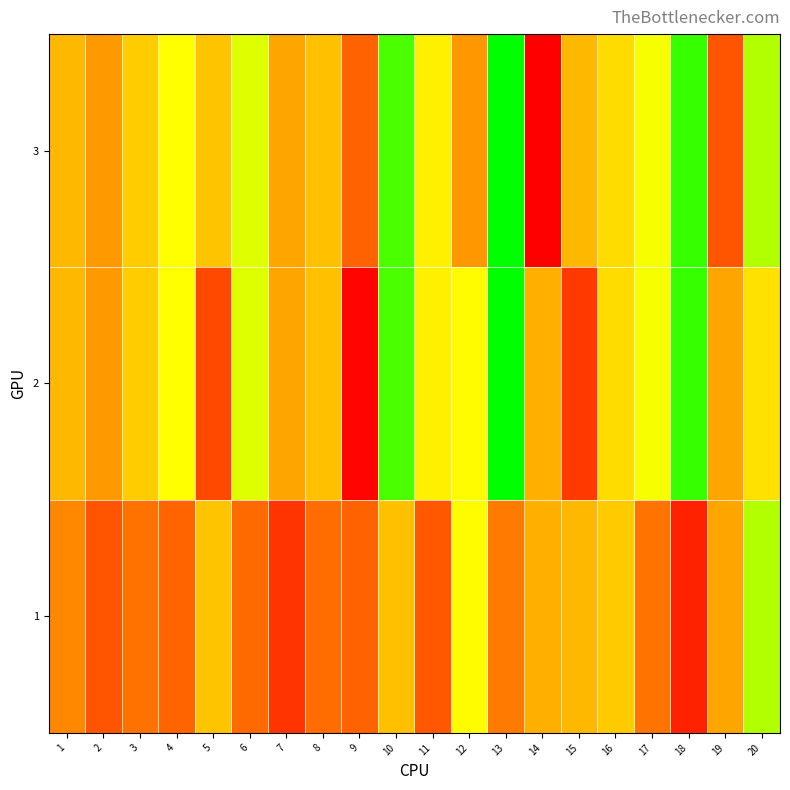

How many distinct data groups are displayed?

3